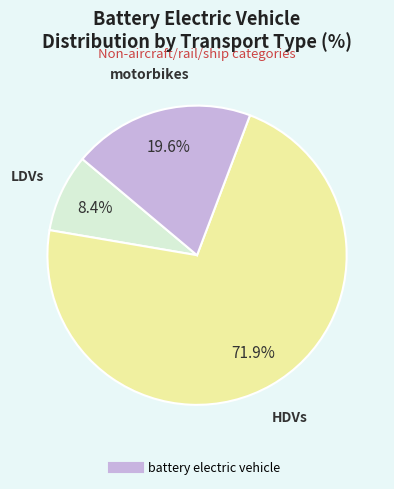

To the nearest percent, what is the average slice percentage?

33%